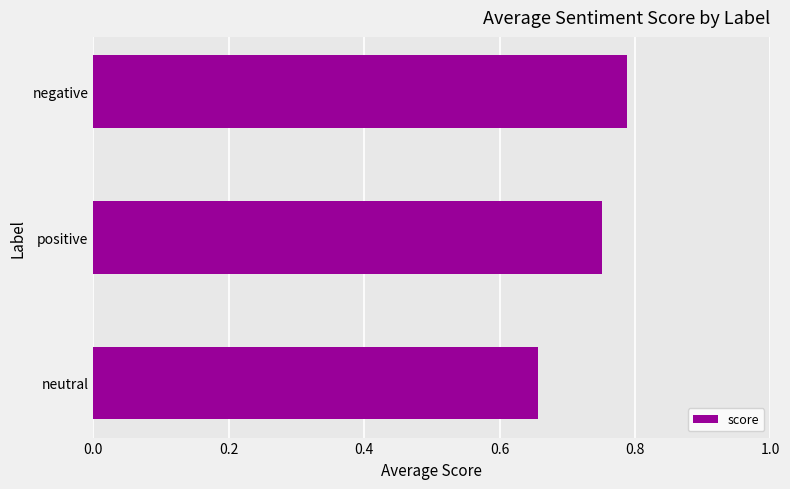

What is the change in value from neutral to positive?

+0.1